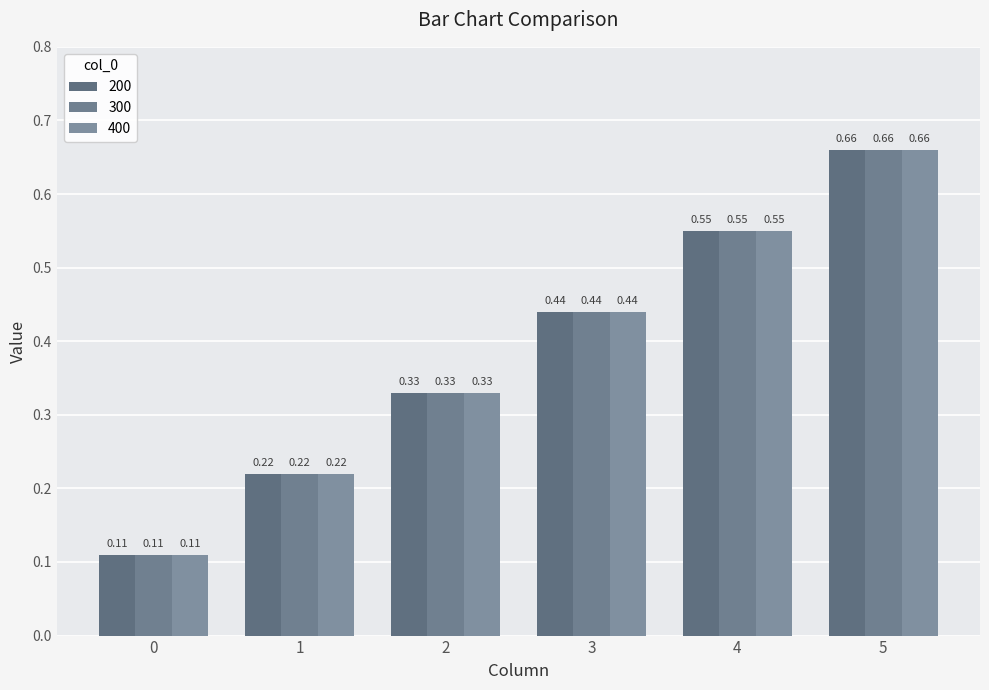

What are all the series names shown in the legend?

200, 300, 400